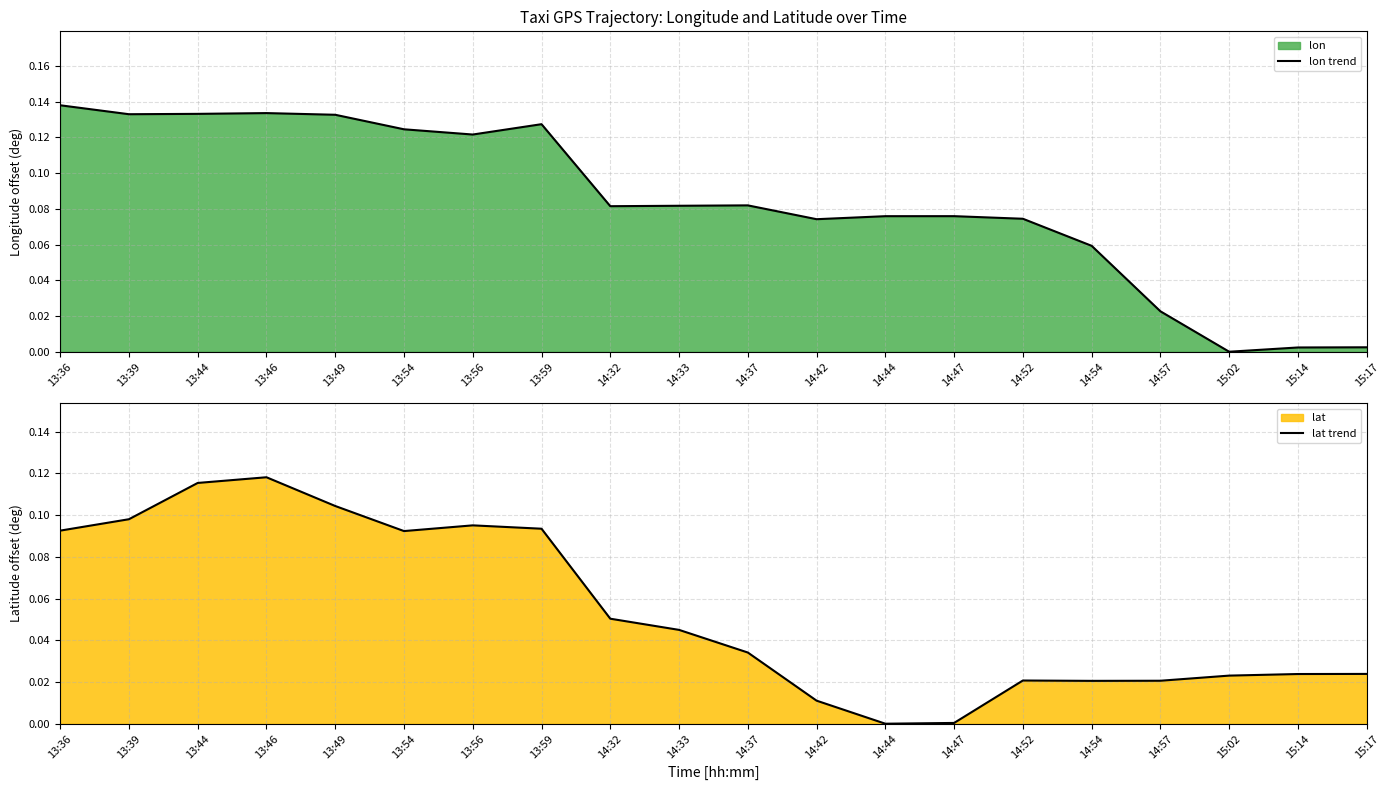

Reading right to left, list all the values displayed in this chart.

lon trend: 15:17=0.0	15:14=0.0	15:02=0.0	14:57=0.0	14:54=0.1	14:52=0.1	14:47=0.1	14:44=0.1	14:42=0.1	14:37=0.1	14:33=0.1	14:32=0.1	13:59=0.1	13:56=0.1	13:54=0.1	13:49=0.1	13:46=0.1	13:44=0.1	13:39=0.1	13:36=0.1
lat trend: 15:17=0.0	15:14=0.0	15:02=0.0	14:57=0.0	14:54=0.0	14:52=0.0	14:47=0.0	14:44=0.0	14:42=0.0	14:37=0.0	14:33=0.0	14:32=0.1	13:59=0.1	13:56=0.1	13:54=0.1	13:49=0.1	13:46=0.1	13:44=0.1	13:39=0.1	13:36=0.1